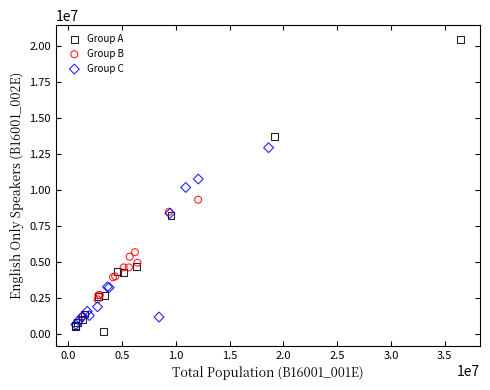

Which series reaches the maximum Y coordinate?

Group A